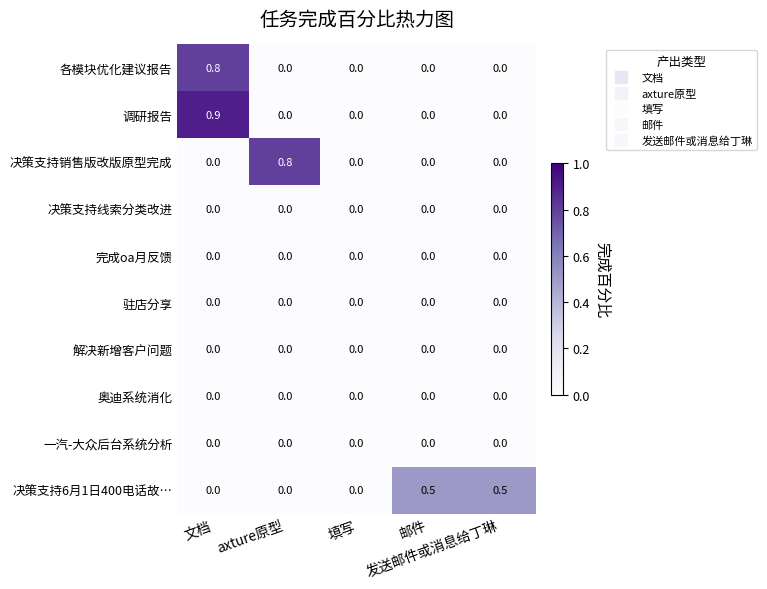

How many categories are shown in the chart?

5